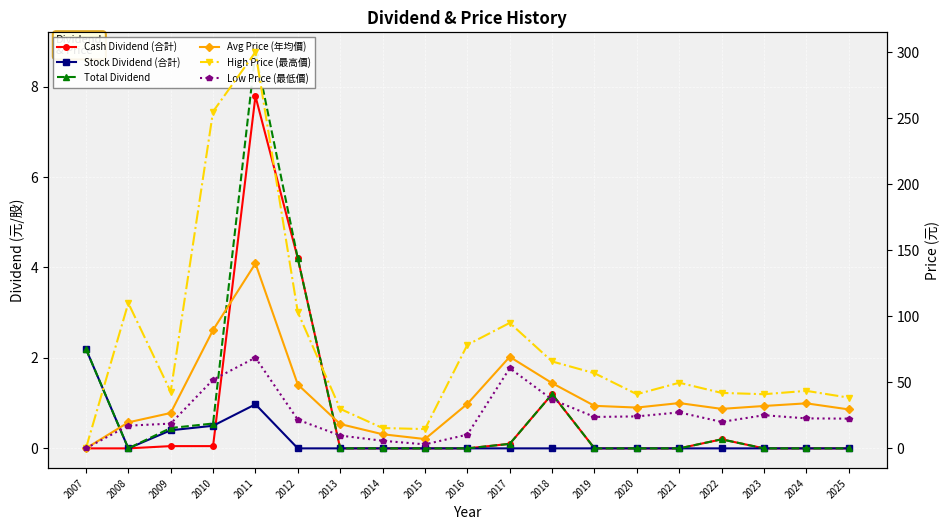

Between which two adjacent categories do Total Dividend and Avg Price (年均價) first intersect?

2007 and 2008